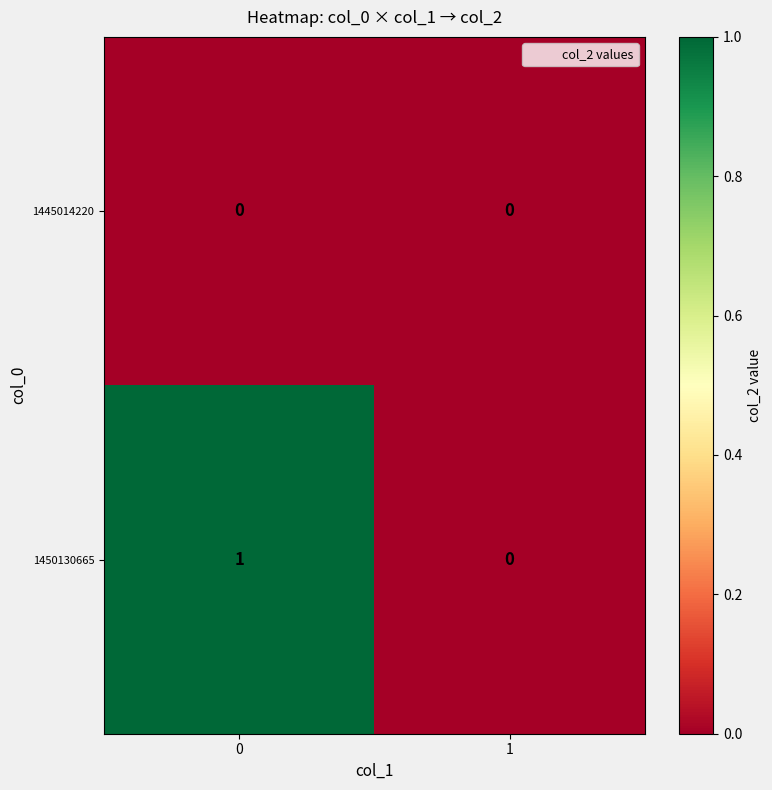

How many series are shown in this chart?

2